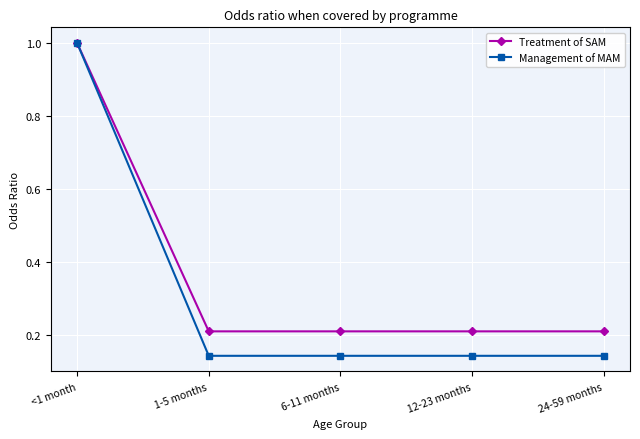

What position from the left is 12-23 months?

4